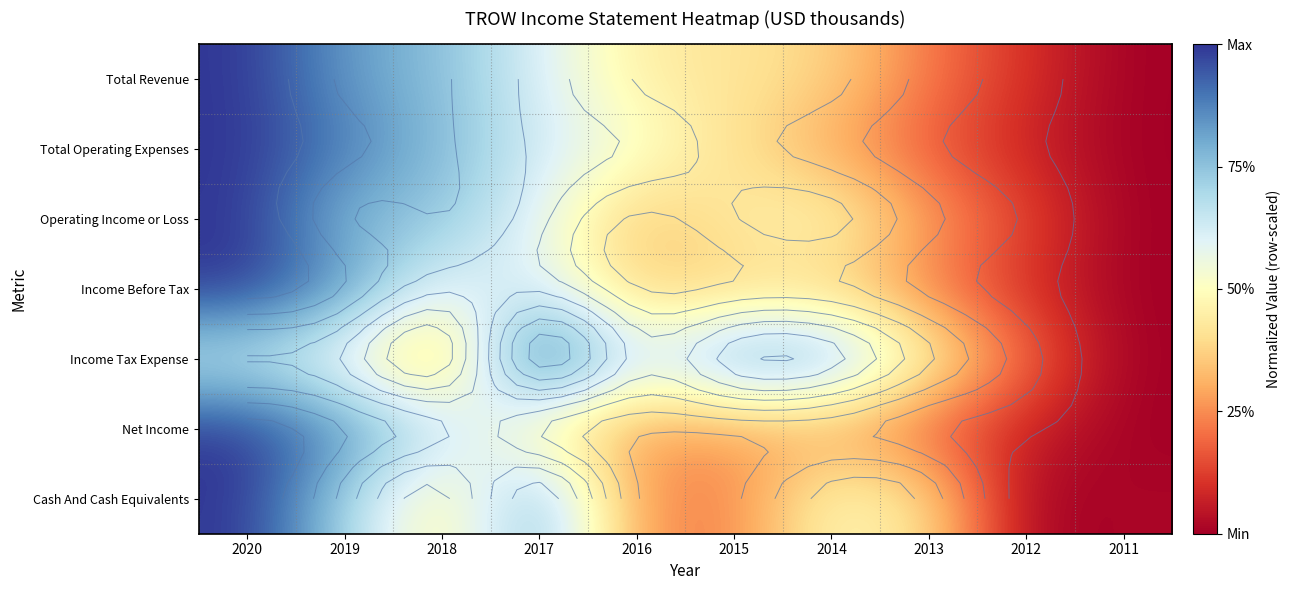

At 2019, list the series in order from largest to smallest.

Total Operating Expenses, Net Income, Income Before Tax, Total Revenue, Operating Income or Loss, Cash And Cash Equivalents, Income Tax Expense